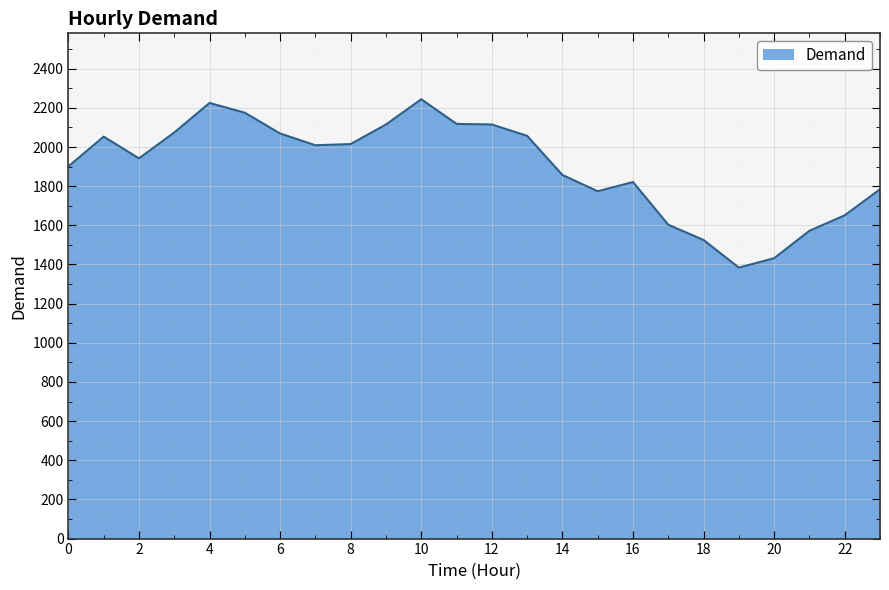

What is the smallest value displayed?

1384